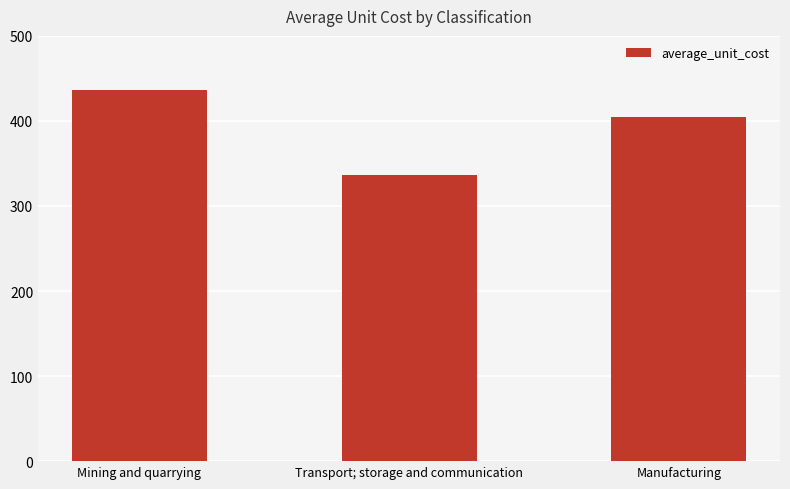

Rank the categories by value from lowest to highest.

Transport; storage and communication, Manufacturing, Mining and quarrying